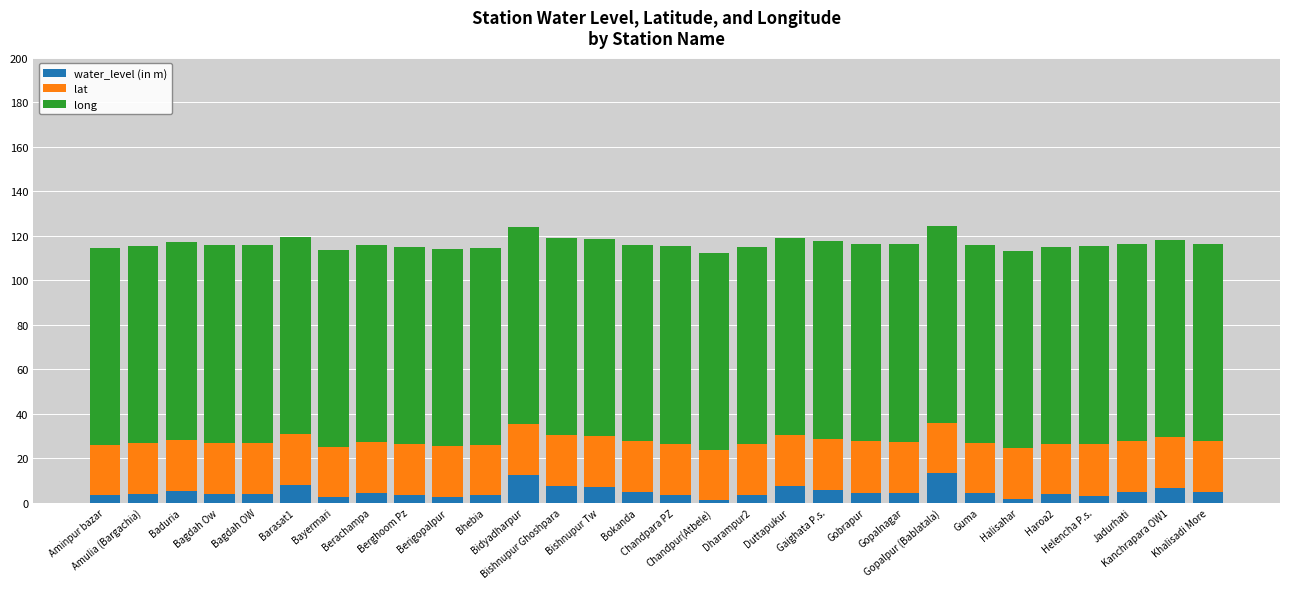

How many distinct data groups are displayed?

3